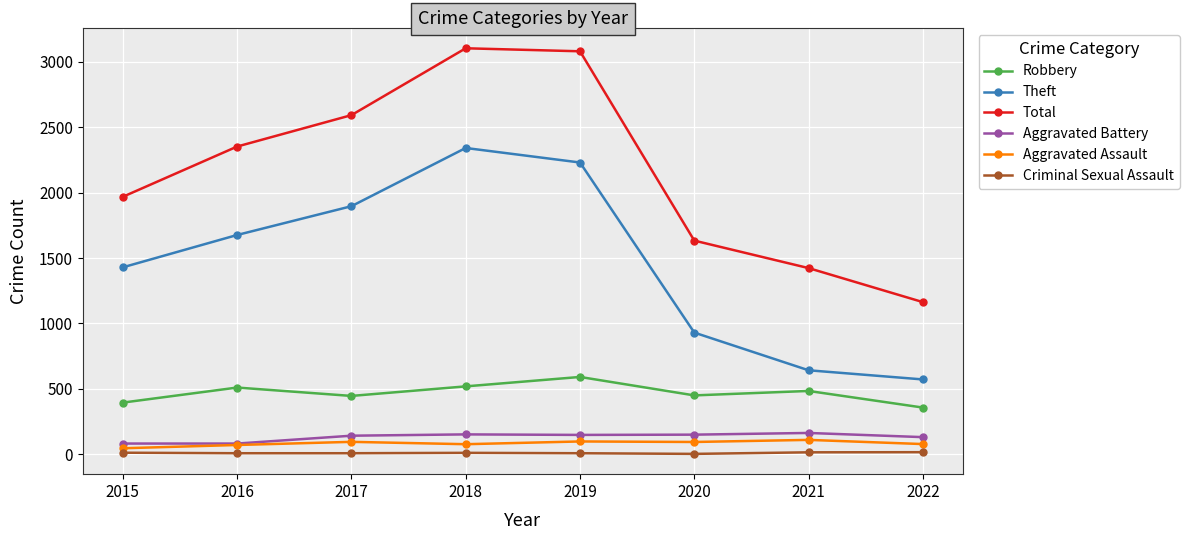

At which category does Theft reach its first local peak?

2018